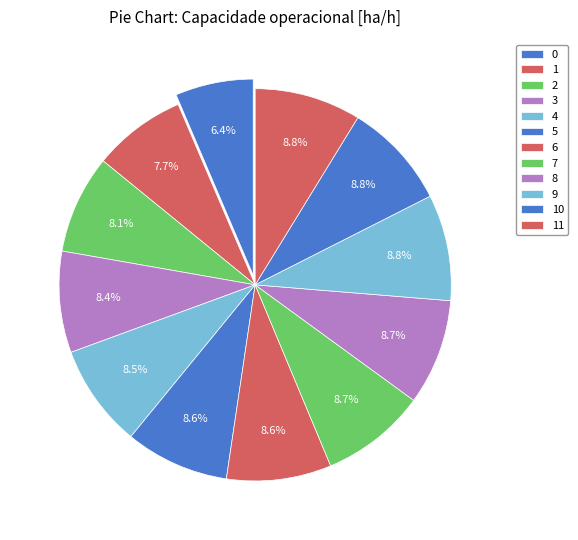

To the nearest percent, what is the combined percentage of 0 and 6?

15%